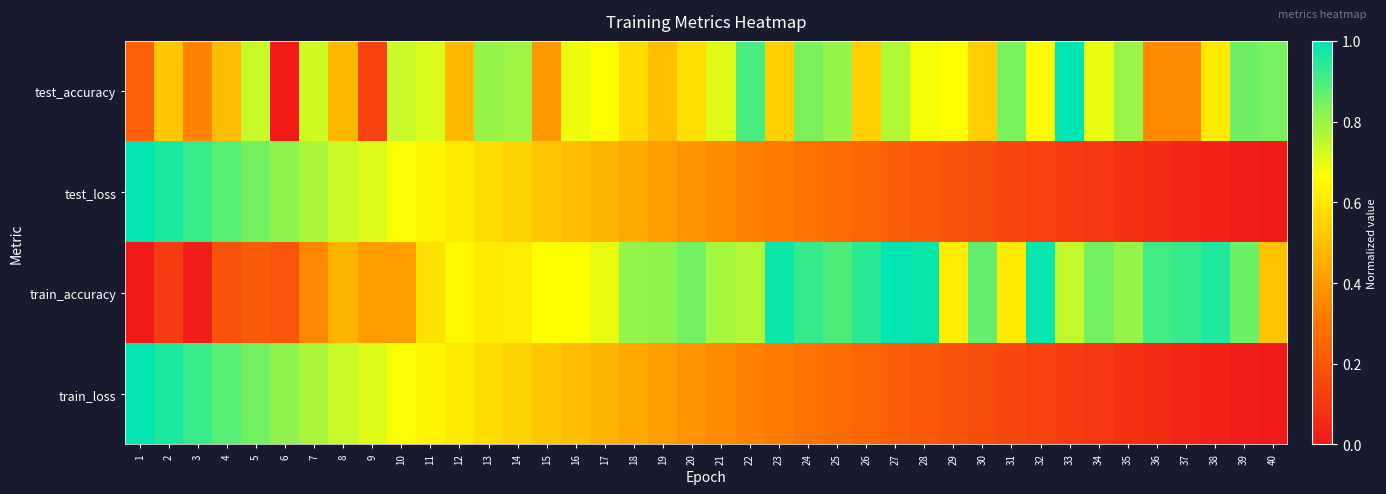

Between 13 and 25, which series saw the biggest shift?

test_loss